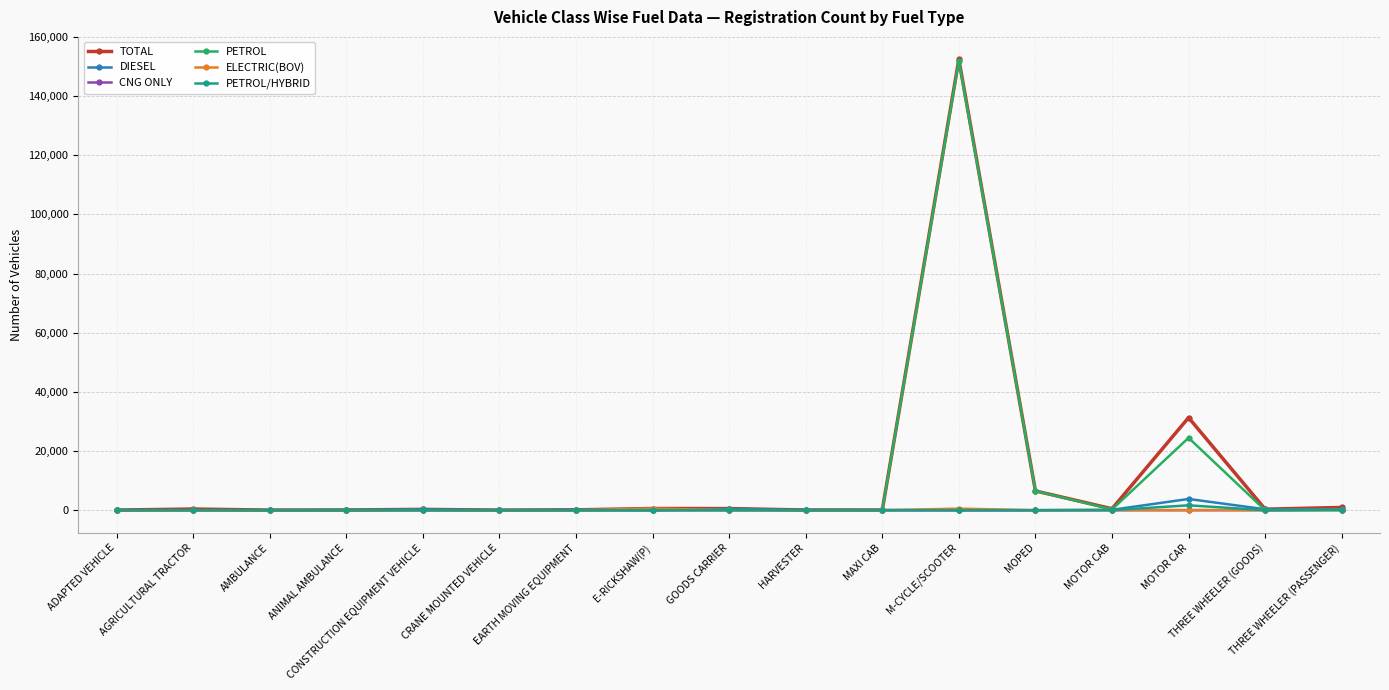

What is the difference between the highest and lowest values at EARTH MOVING EQUIPMENT?

126